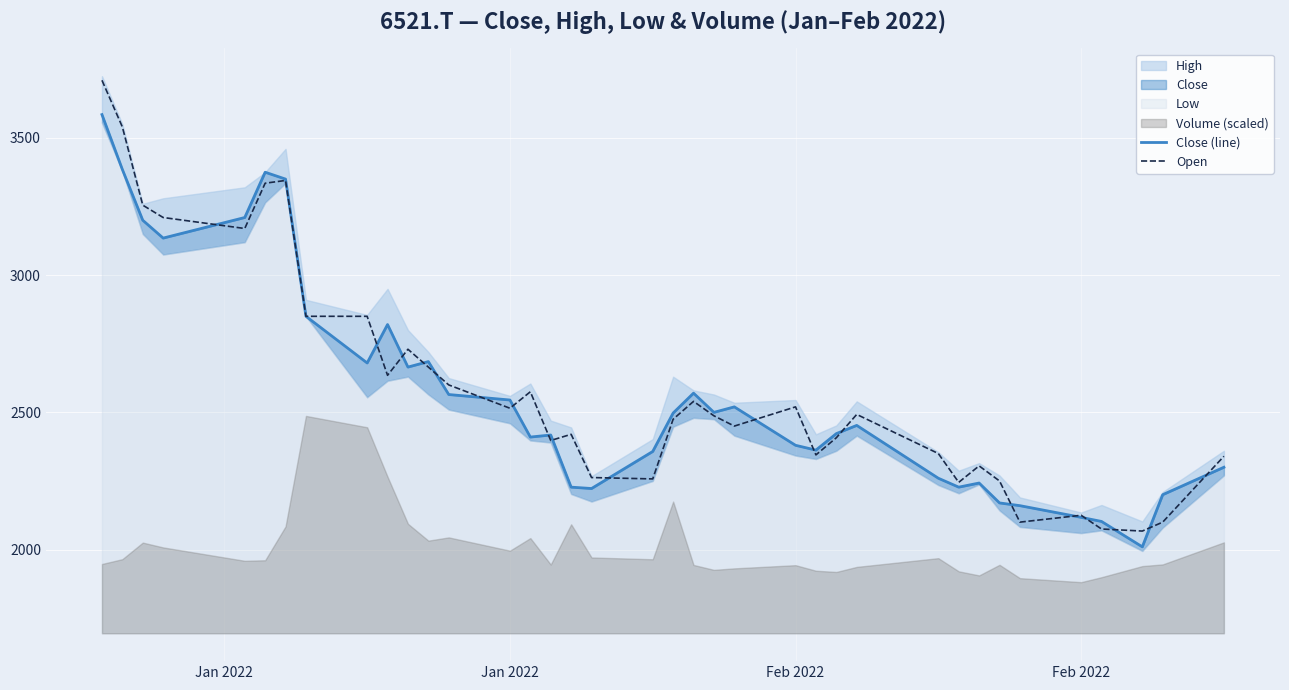

What is the difference between the maximum and minimum values in the Open series?

1642.5